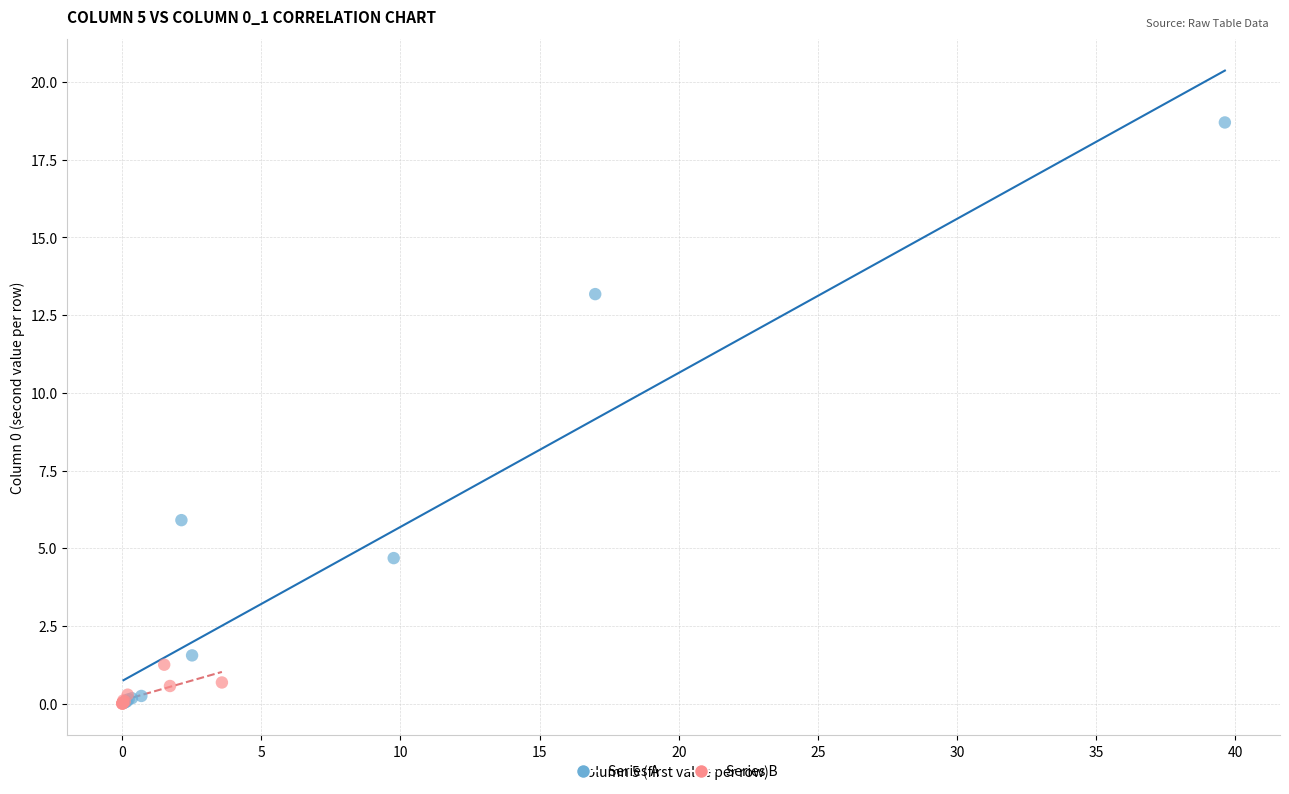

Which series reaches the maximum Y coordinate?

Series A